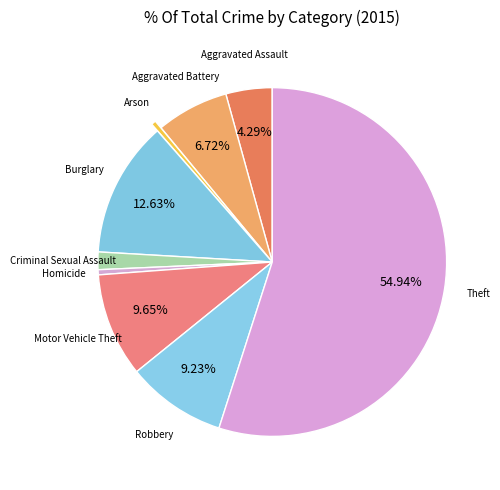

How many segments does this pie chart have?

9